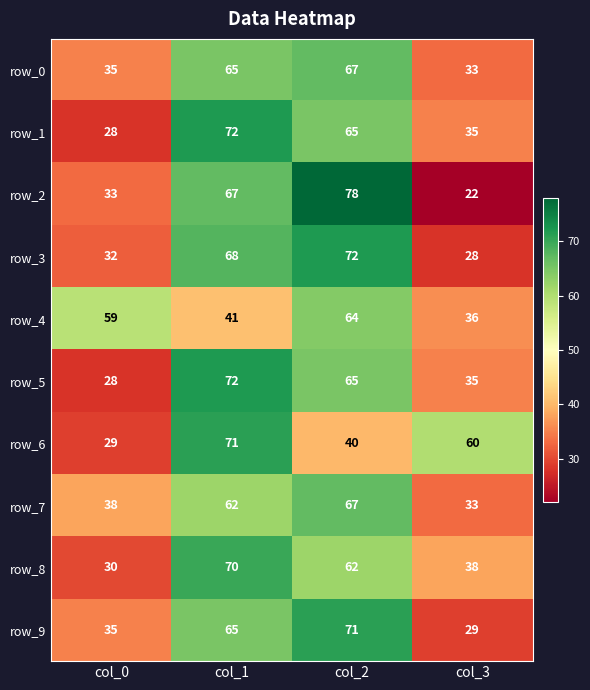

True or false: row_7 has a value of 33 at col_3.

True